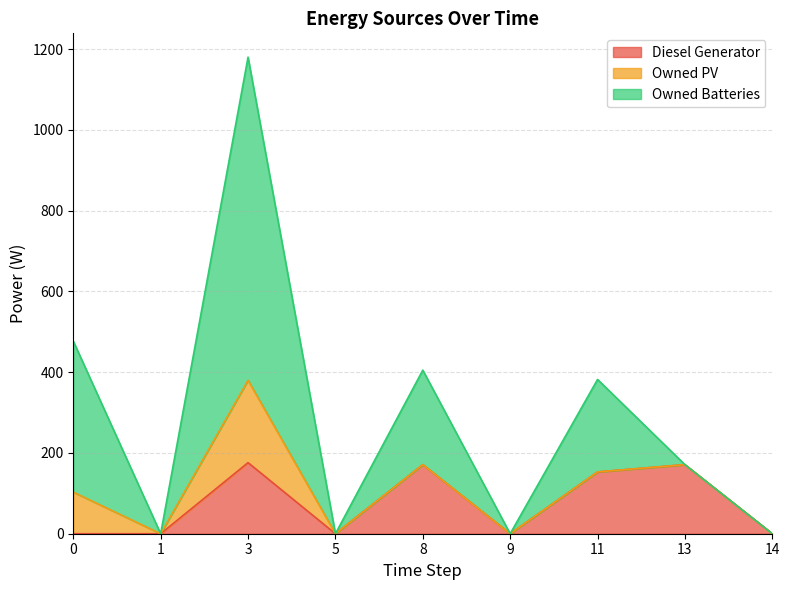

In Owned Batteries, how many points are higher than both neighbors (excluding endpoints)?

3